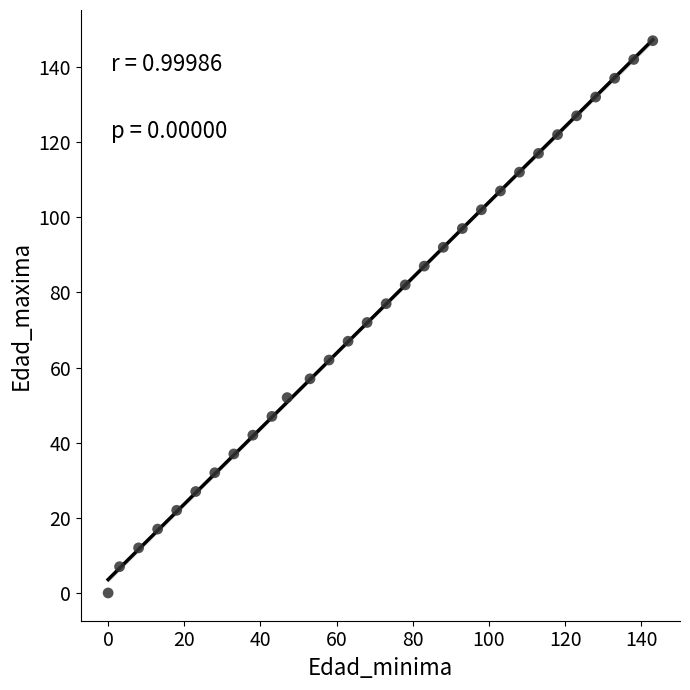

What is the range of X values (max minus min)?

143